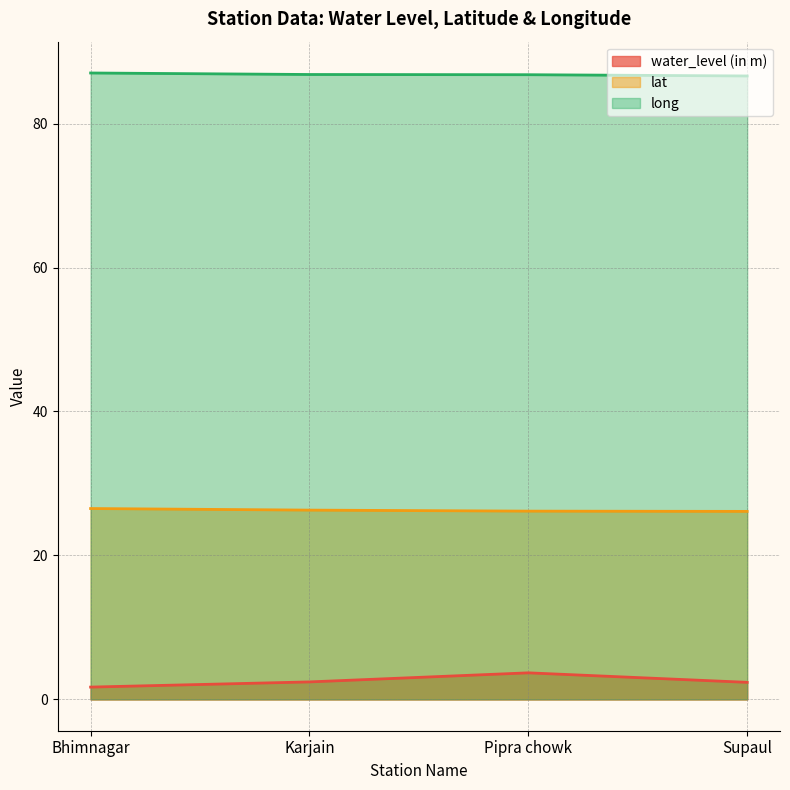

How many lines are shown in the chart?

3